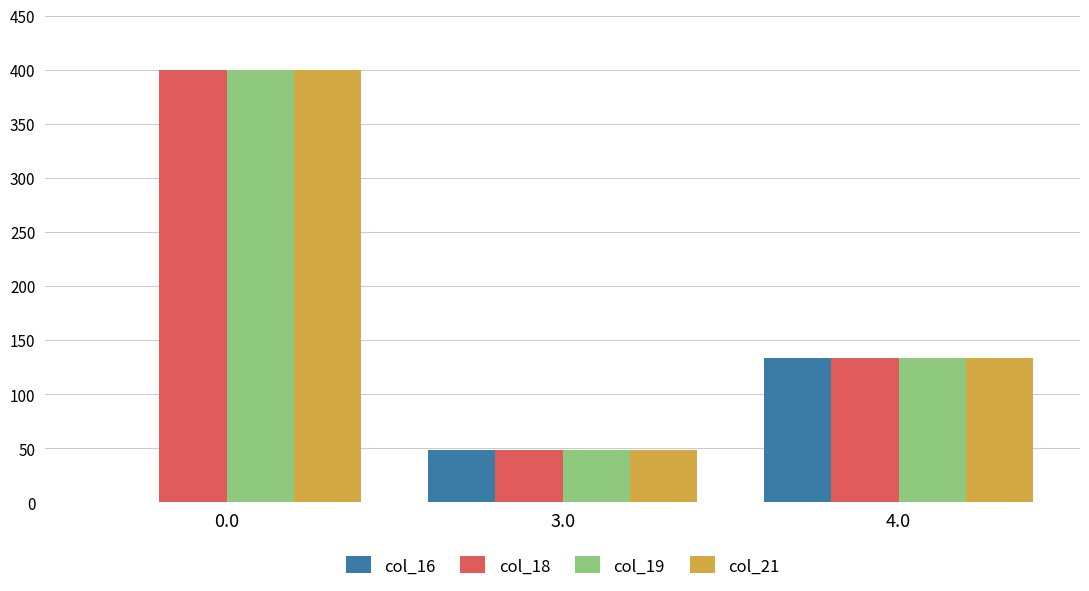

What is the sum of all col_16 values?

181